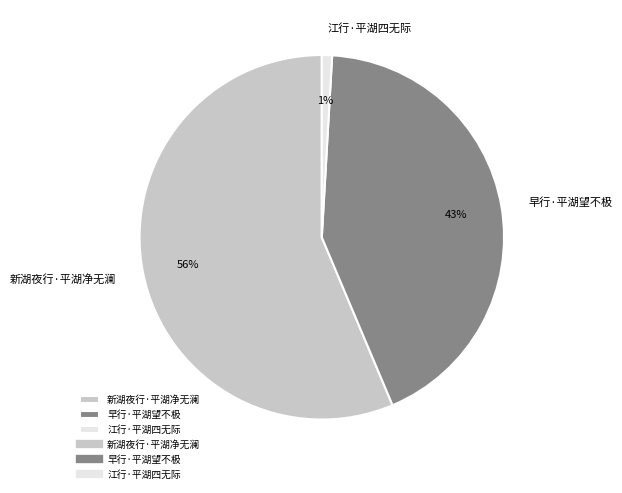

Combined, do 新湖夜行·平湖净无澜 and 早行·平湖望不极 account for over 50%?

Yes